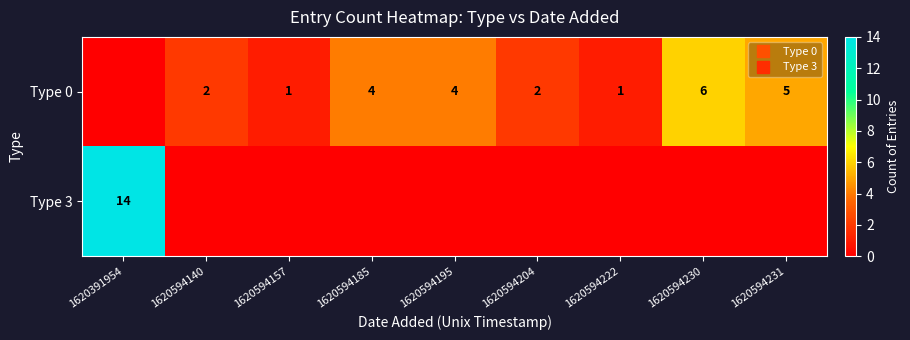

List the labels in order of Type 0 value, largest first.

1620594230, 1620594231, 1620594185, 1620594195, 1620594140, 1620594204, 1620594157, 1620594222, 1620391954